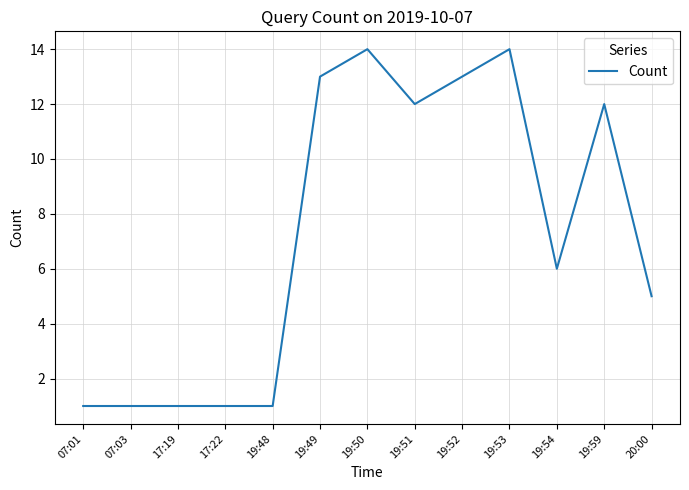

The chart shows a value of 21 at 19:50. True or false?

False